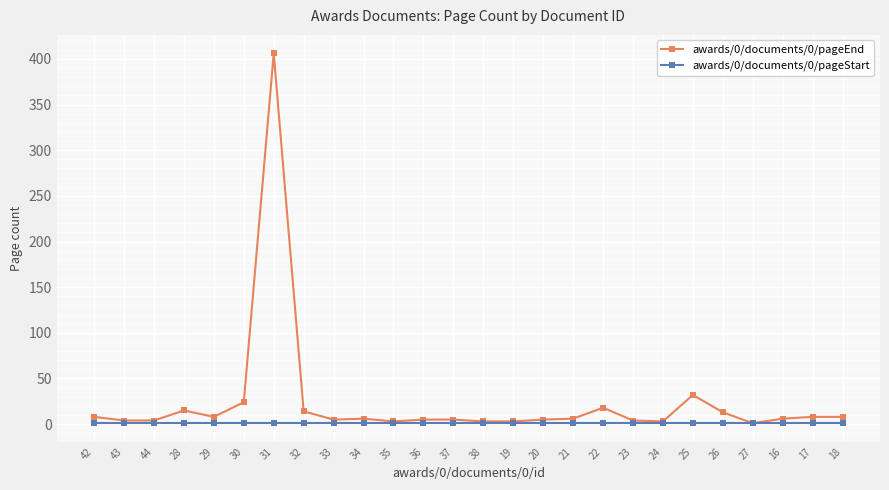

The awards/0/documents/0/pageStart series shows 1 at 30. True or false?

True